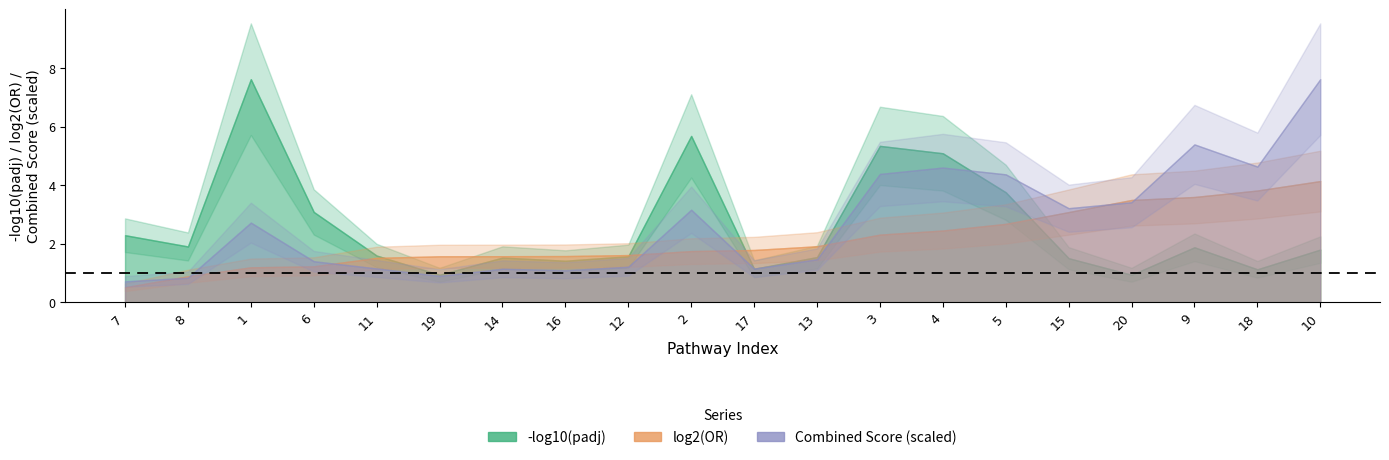

Reading right to left, transcribe all the data shown in this chart.

-log10(padj): 1.8	1.1	1.9	0.9	1.5	3.8	5.1	5.3	1.5	1.2	5.7	1.6	1.4	1.5	0.9	1.6	3.1	7.6	1.9	2.3
log2(OR): 4.1	3.8	3.6	3.5	3.1	2.7	2.5	2.3	1.9	1.8	1.8	1.6	1.6	1.6	1.6	1.5	1.2	1.2	0.9	0.5
Combined Score: 158.2	96.3	112.0	71.0	66.8	90.8	95.6	91.1	30.6	24.0	65.7	25.3	22.8	23.9	18.8	24.1	29.2	56.6	17.5	15.0